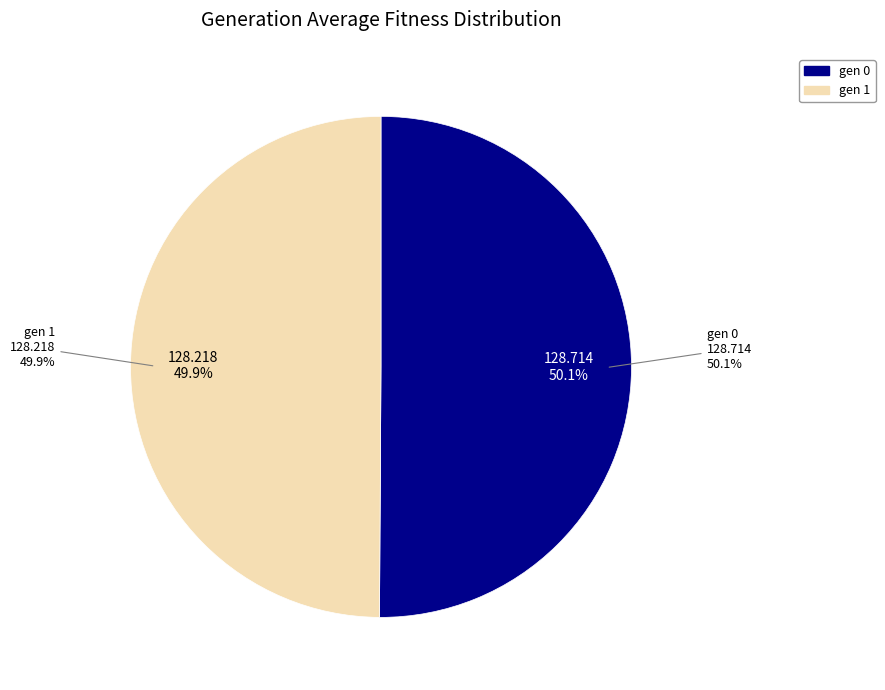

Approximately how many times larger is the value at gen 1 compared to gen 0?

1.0